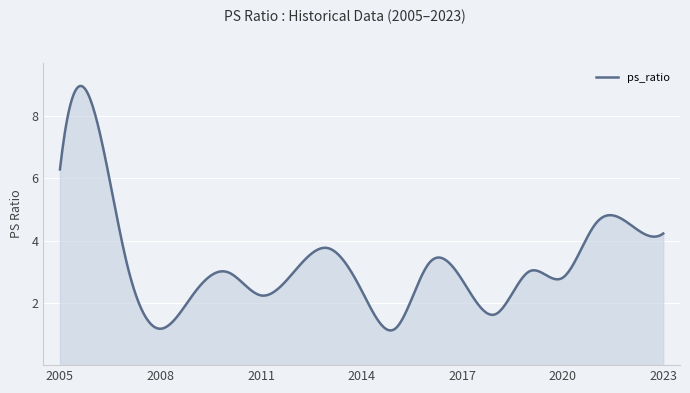

What is the difference between the maximum and minimum values?

7.9